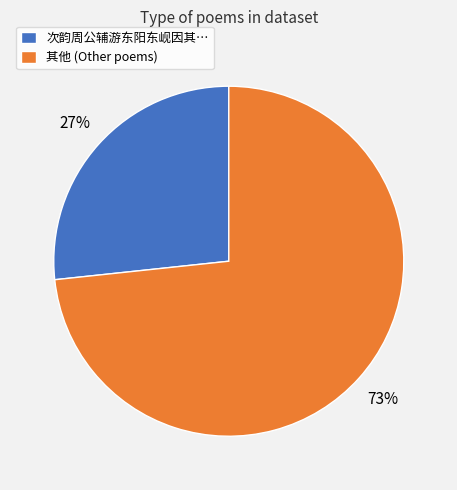

Does any single category account for the majority?

Yes